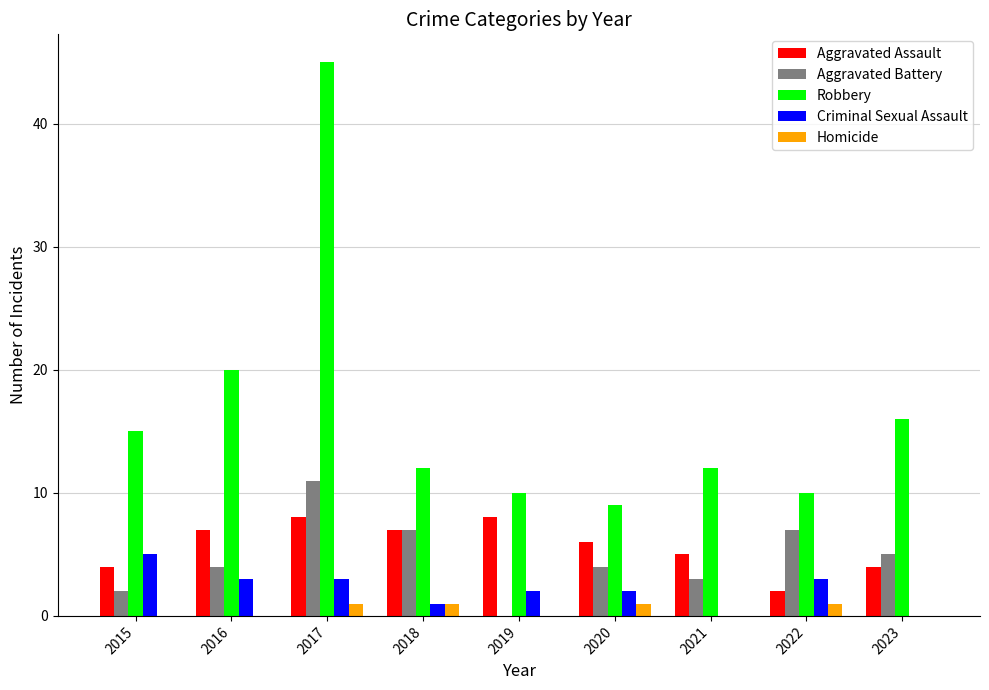

Count the number of data series in this chart.

5